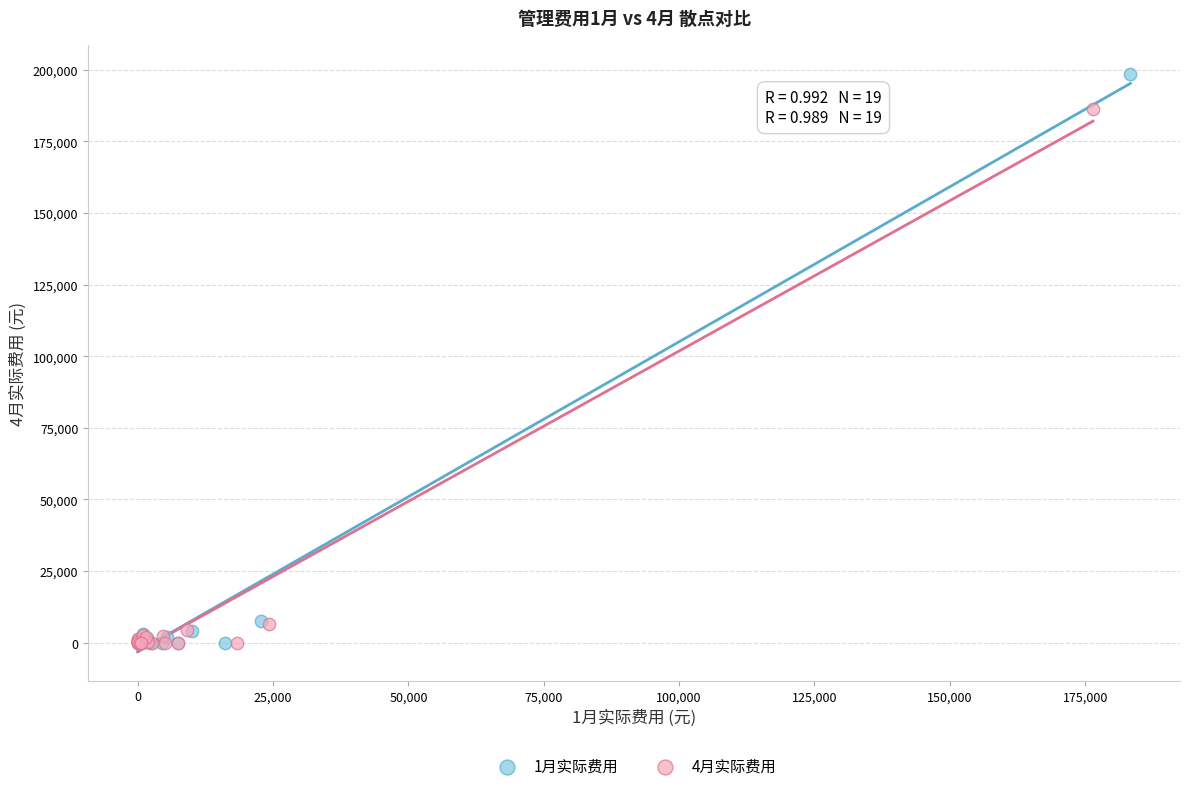

Which series contains the highest Y value?

1月实际费用